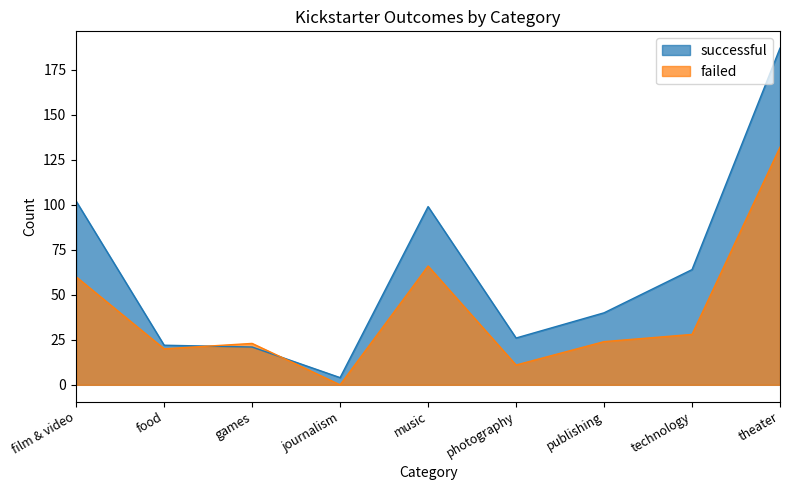

Where is the first local minimum for successful?

journalism